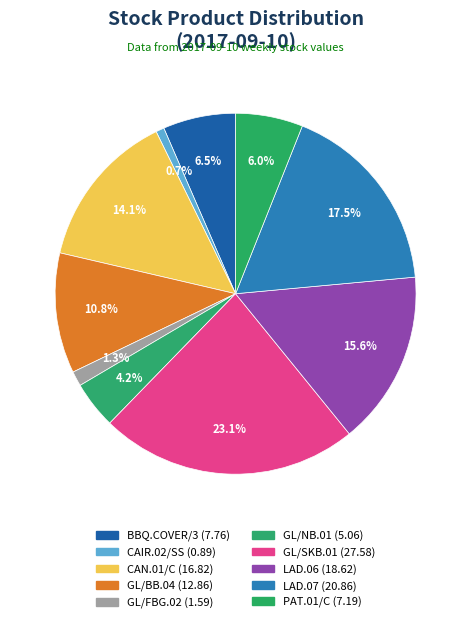

Combined, what portion of the pie is GL/NB.01 and LAD.06?

19.9%